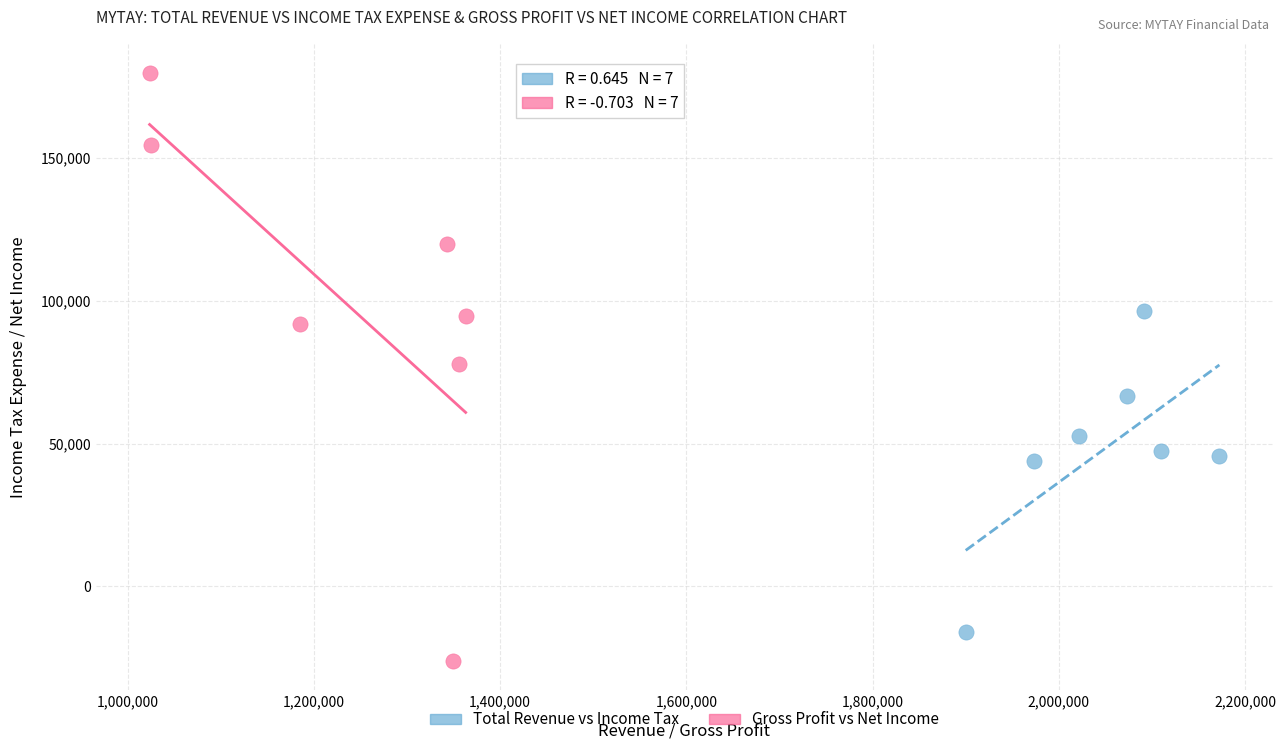

Which series reaches the minimum Y coordinate?

Gross Profit vs Net Income